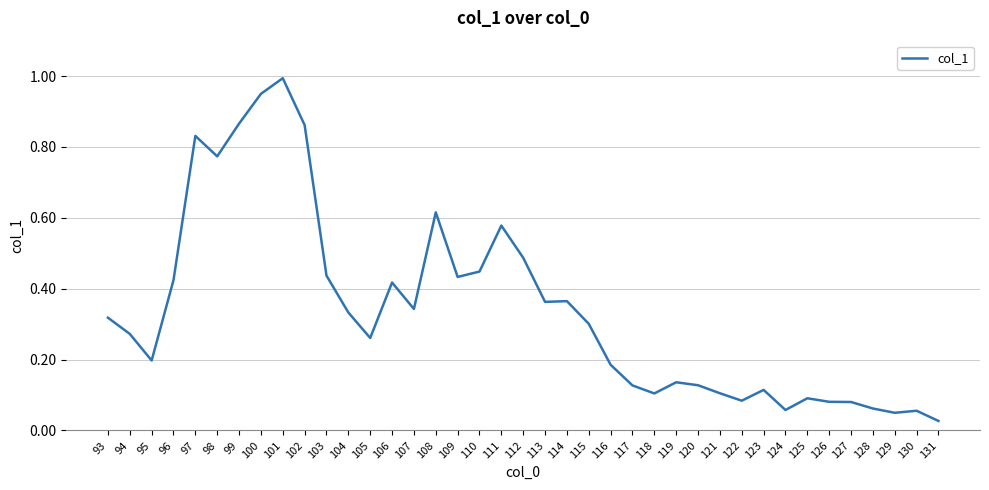

How many distinct data groups are displayed?

1